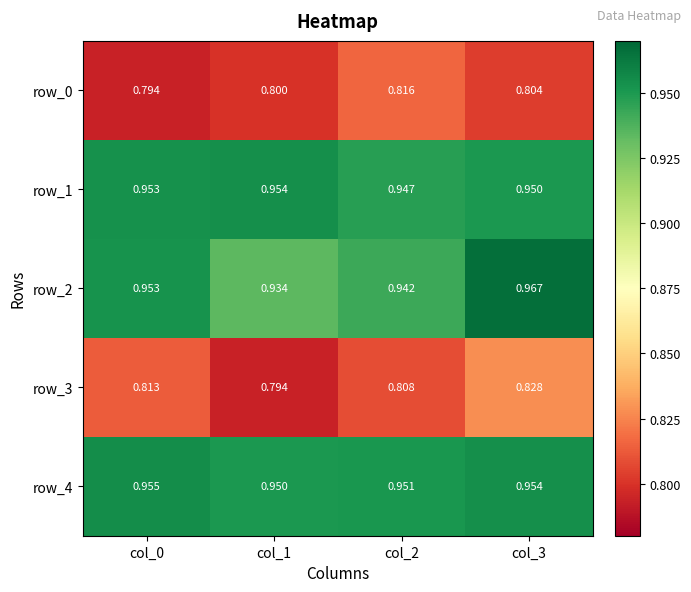

Is the value of row_4 at col_0 greater than the value of row_1 at col_0?

Yes